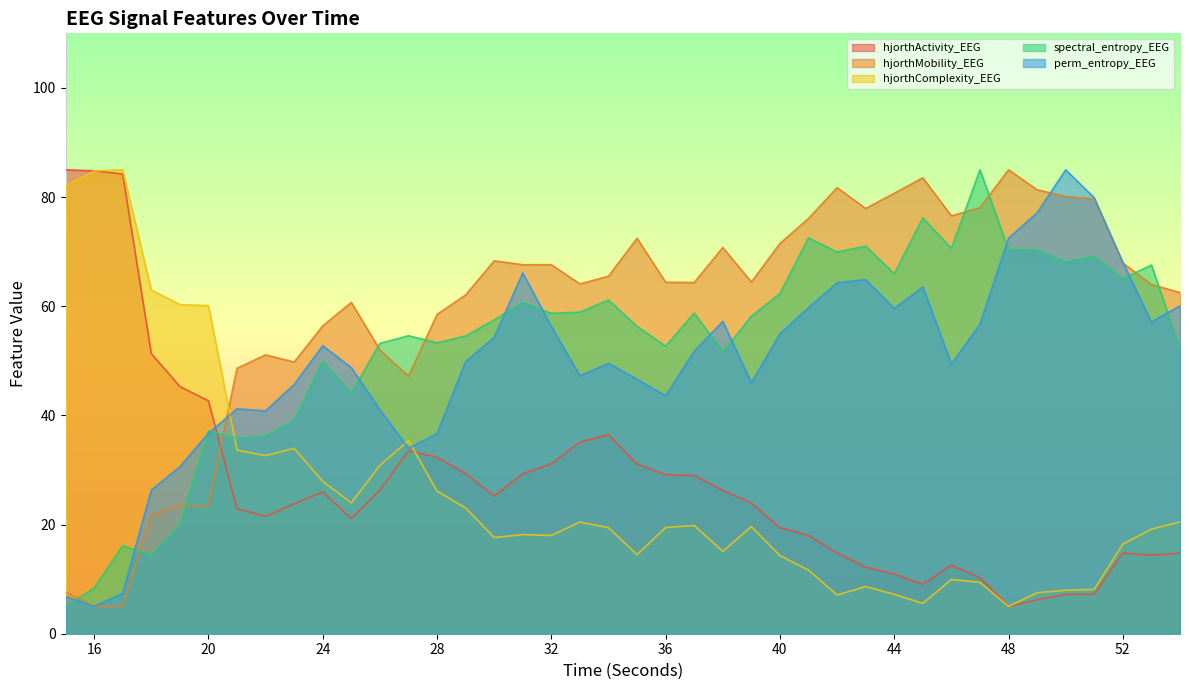

Does the chart display data point markers on the line(s)?

No